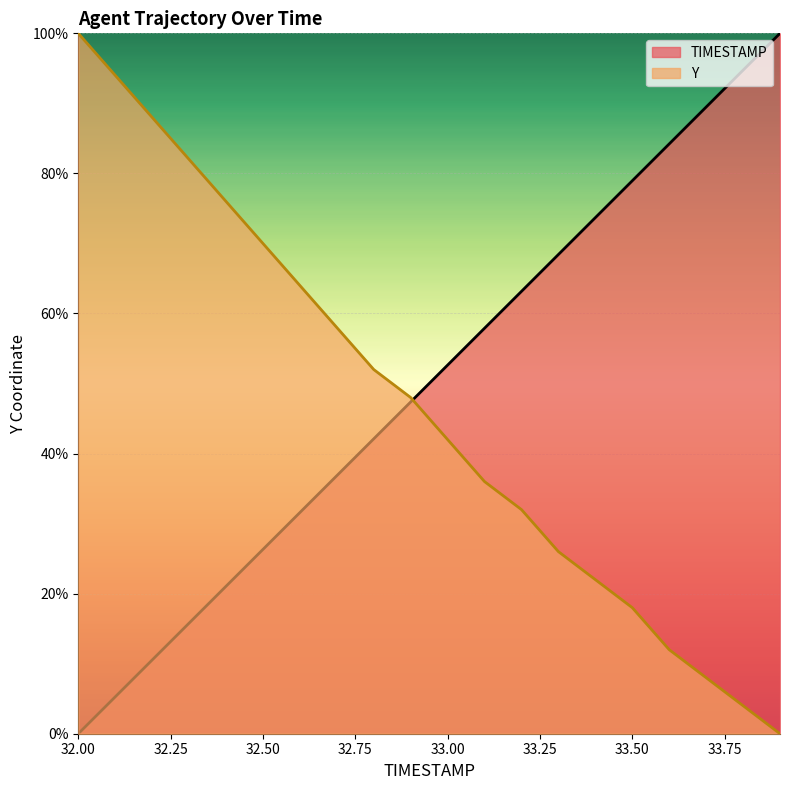

The value of TIMESTAMP at 32.1 is 7.8. True or false?

False